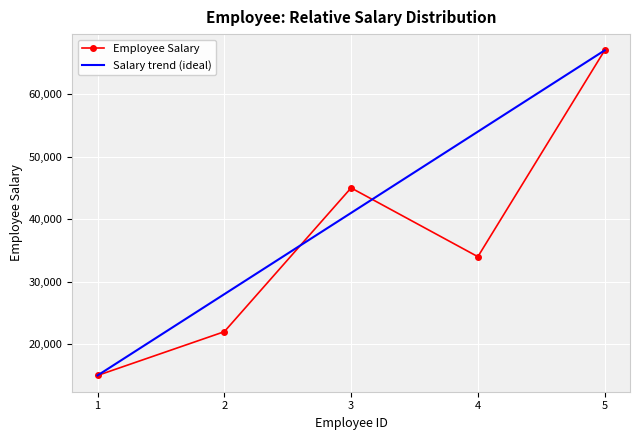

The value of Salary trend (ideal) at 4 is 94119. True or false?

False